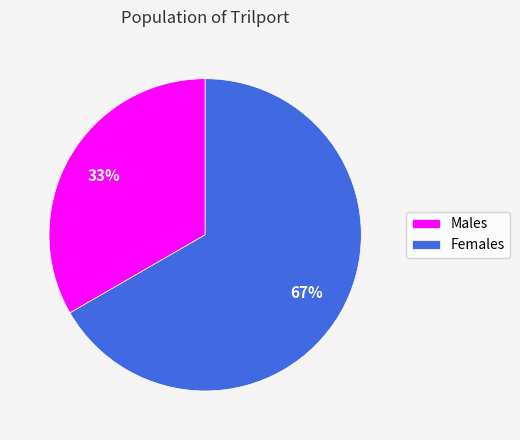

Is it true that Males is 28% of the pie?

False